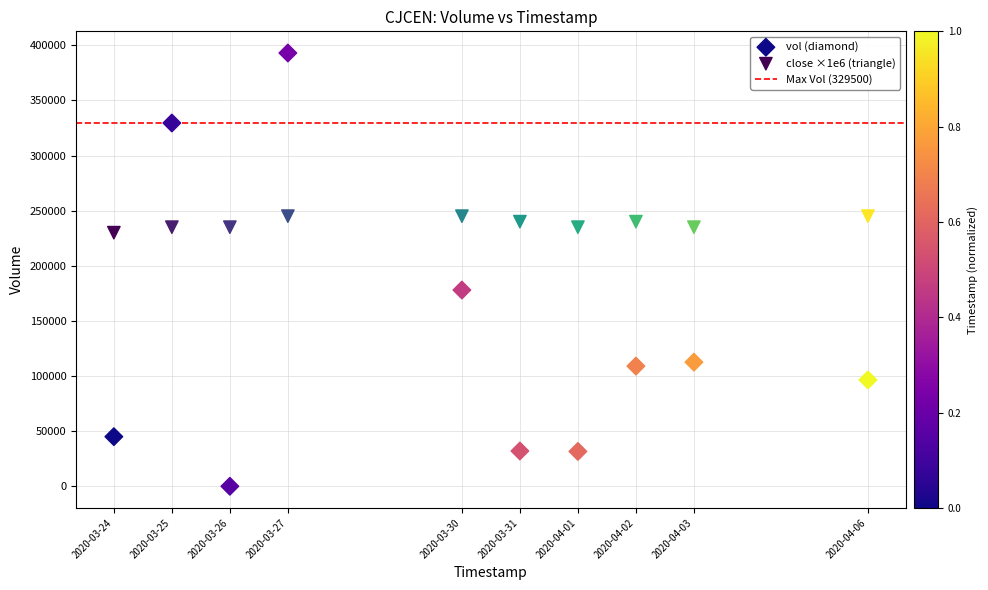

Which series reaches the maximum Y coordinate?

vol (diamond)